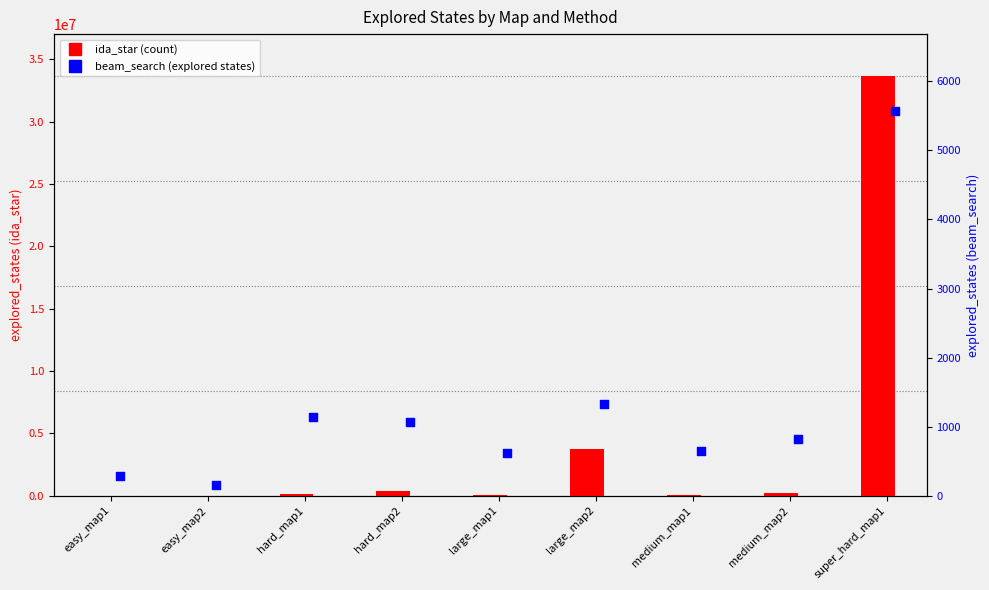

At which category is the sum across all series the highest?

super_hard_map1